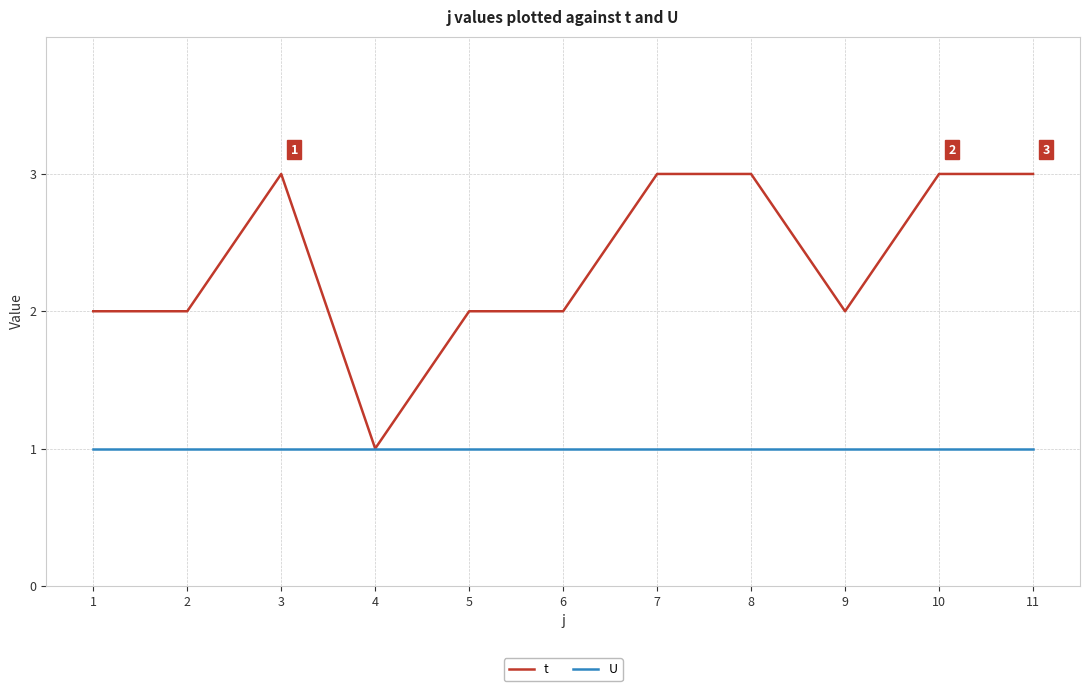

Which series has the widest spread of values?

t